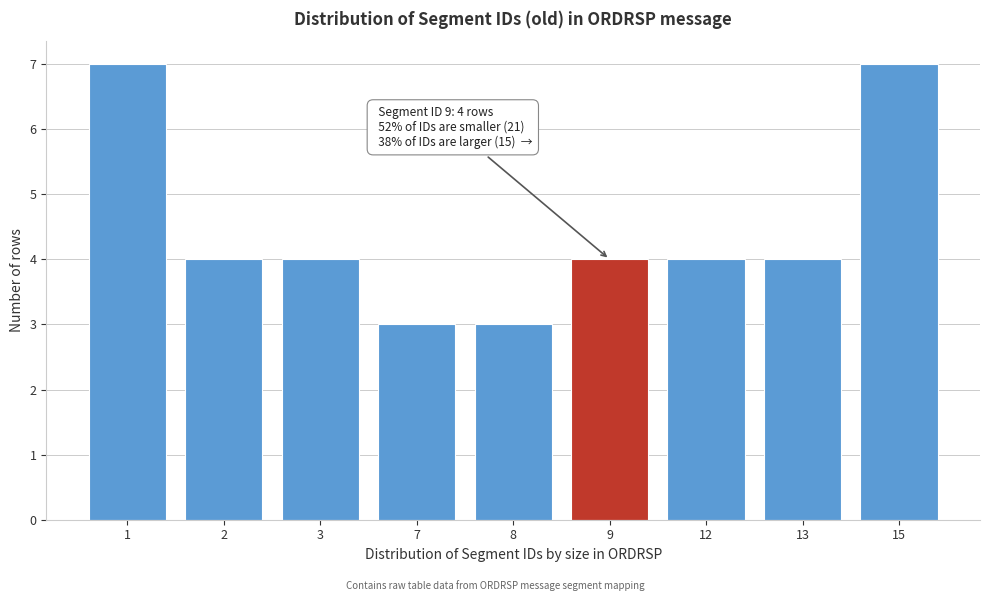

Reading left to right, transcribe all the data shown in this chart.

1=7	2=4	3=4	7=3	8=3	9=4	12=4	13=4	15=7